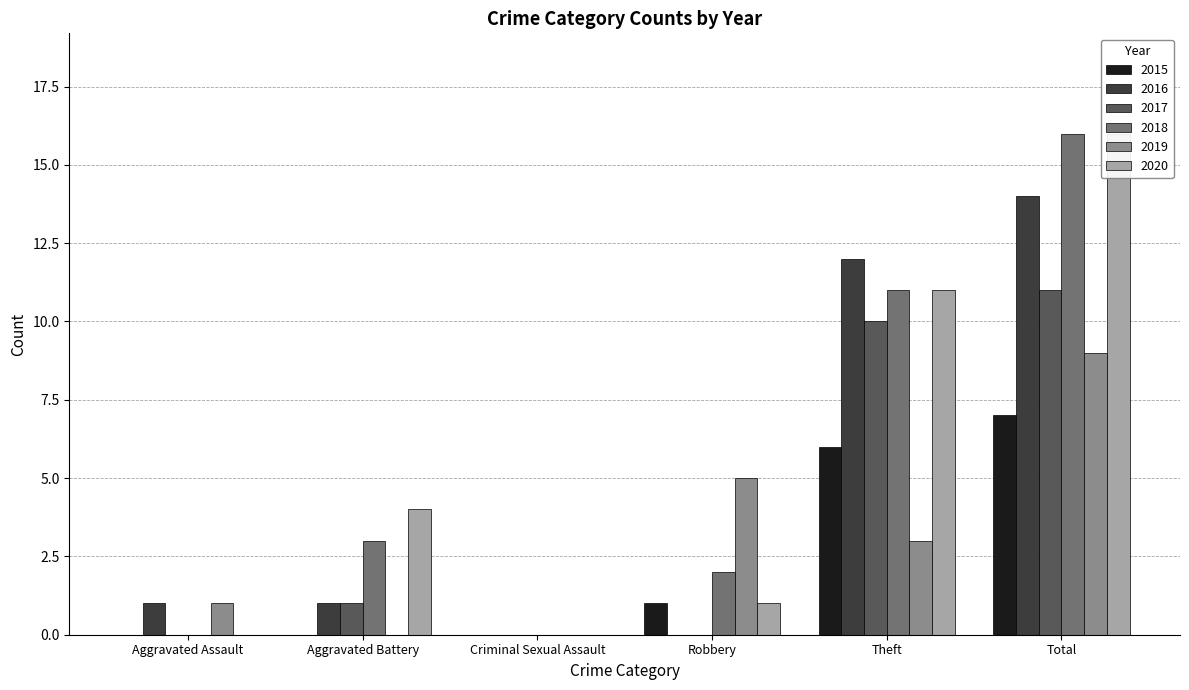

At which label does 2019 reach its peak?

Total